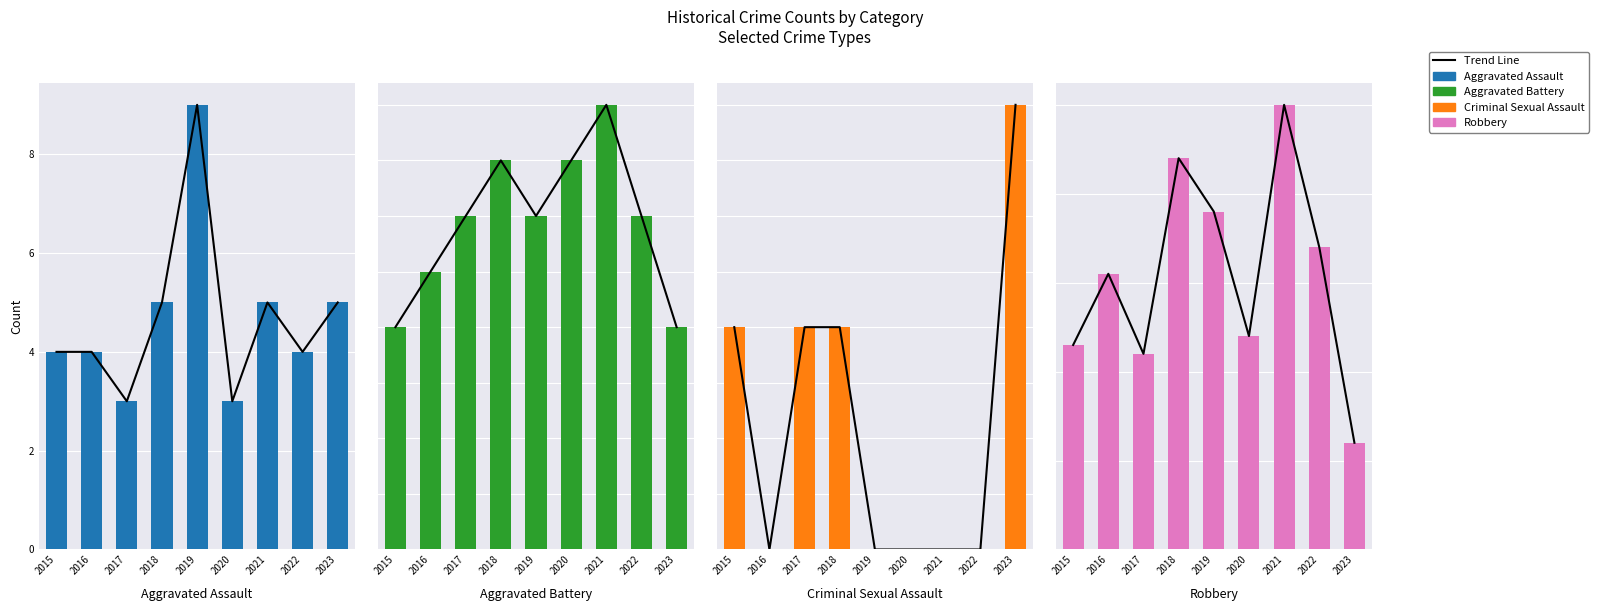

At which category is the sum across all series the highest?

2021